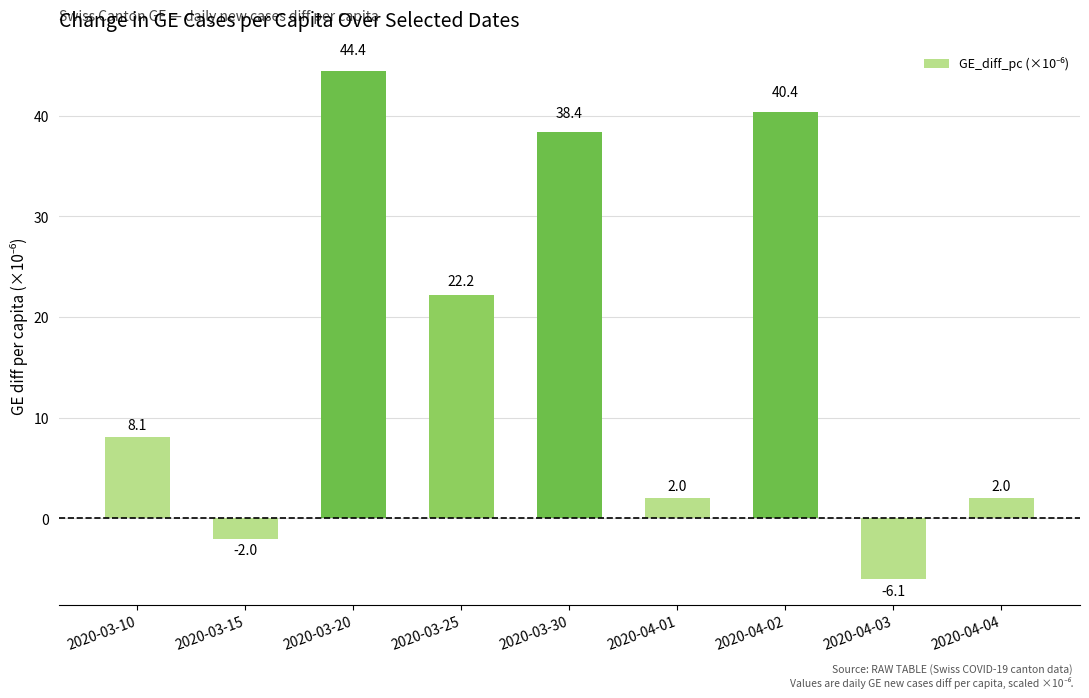

What is the change in value from 2020-03-25 to 2020-04-04?

-20.2